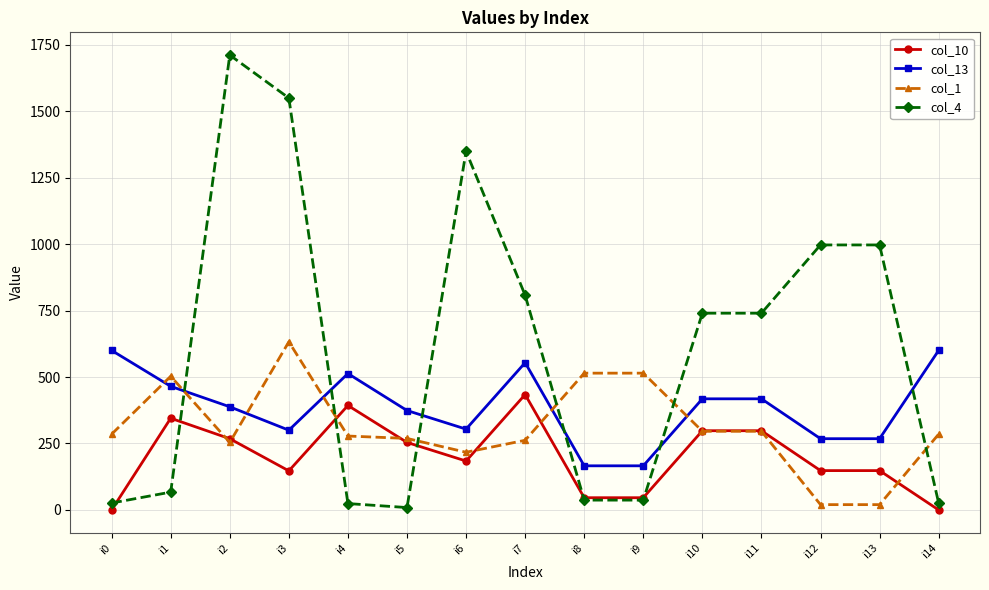

What is the average value of the col_1 series?

309.8